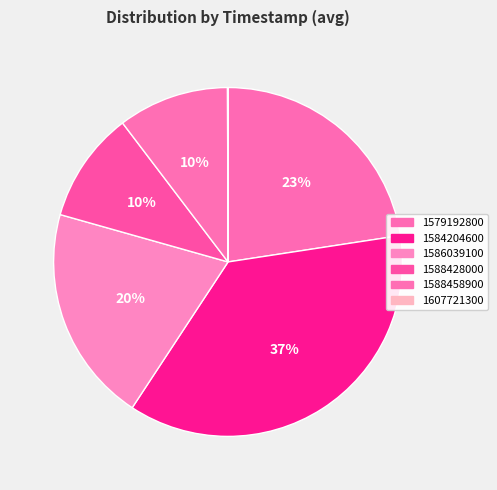

To the nearest percent, what is the combined percentage of 1588428000 and 1588458900?

21%